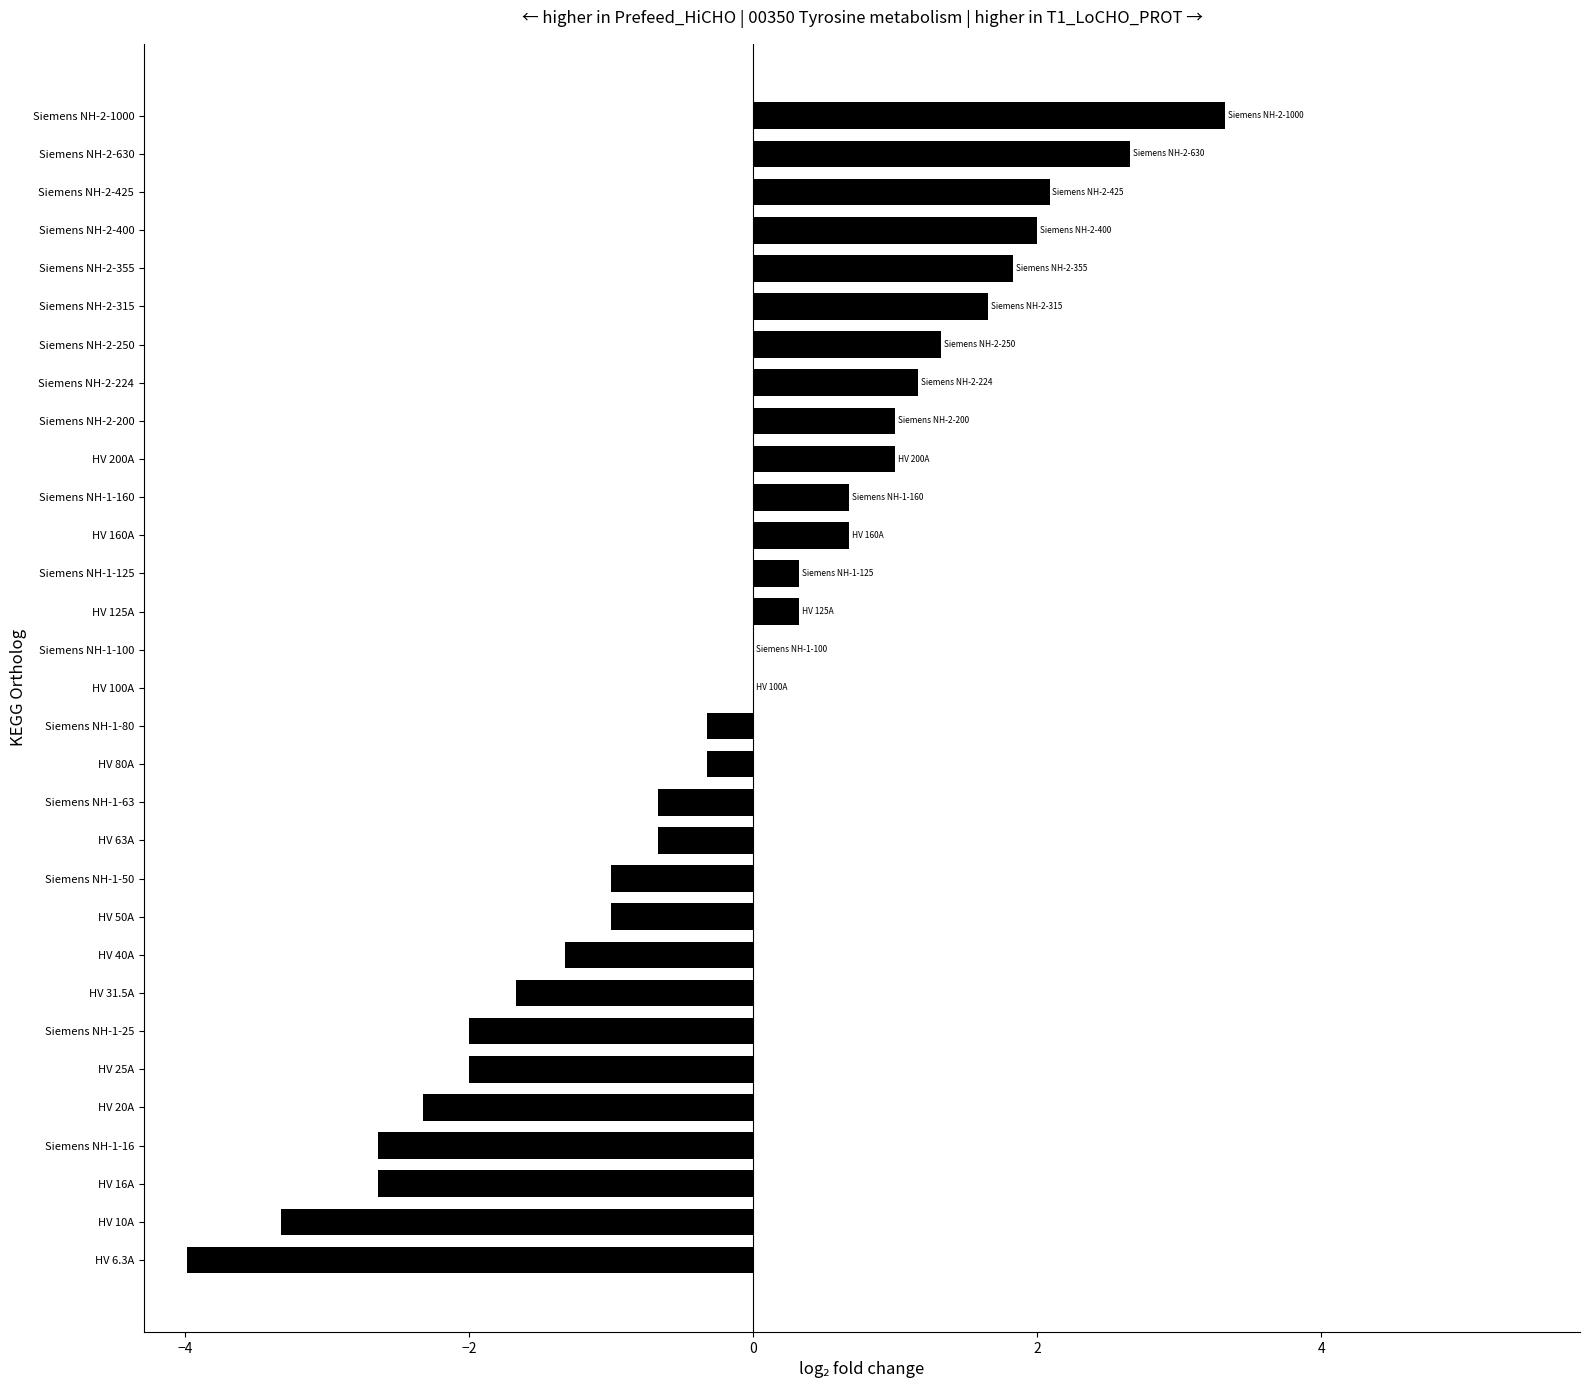

How many distinct data groups are displayed?

1